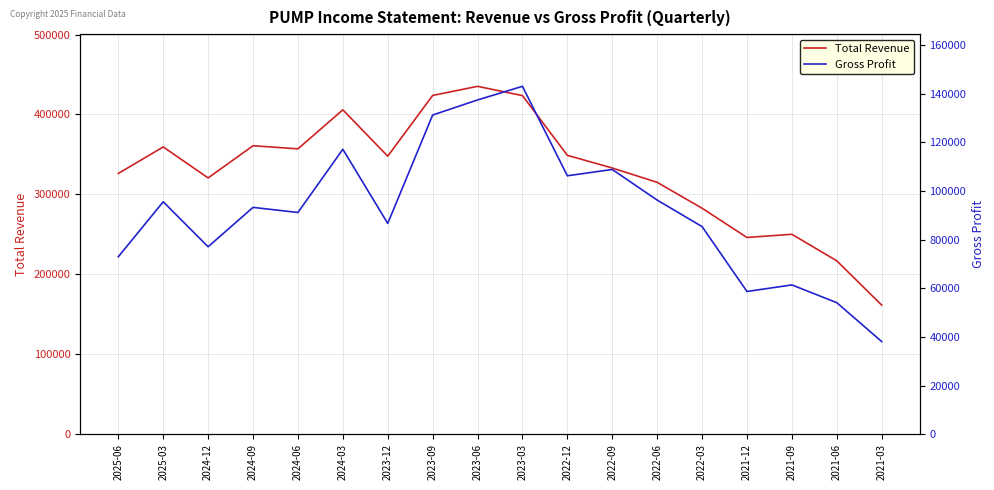

What is the label of the 16th point from the right?

2024-12